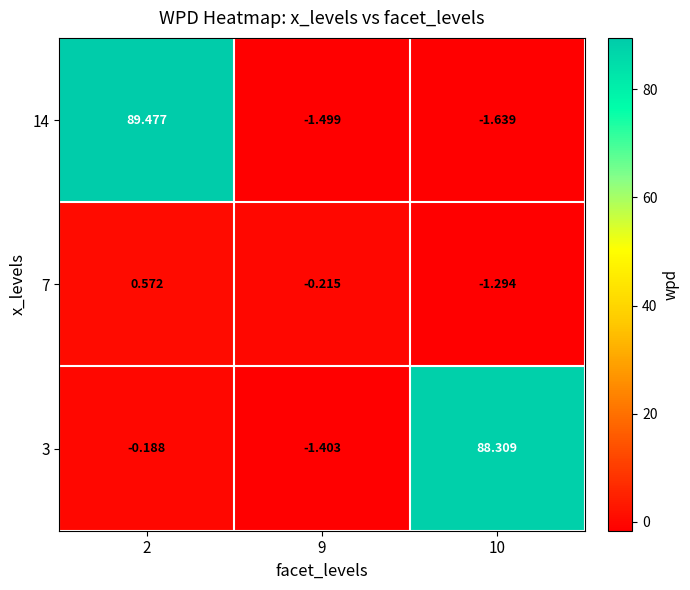

Which series has the largest range (max minus min)?

14